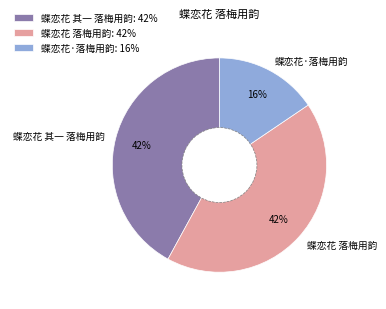

To the nearest percent, what is the average slice percentage?

33%